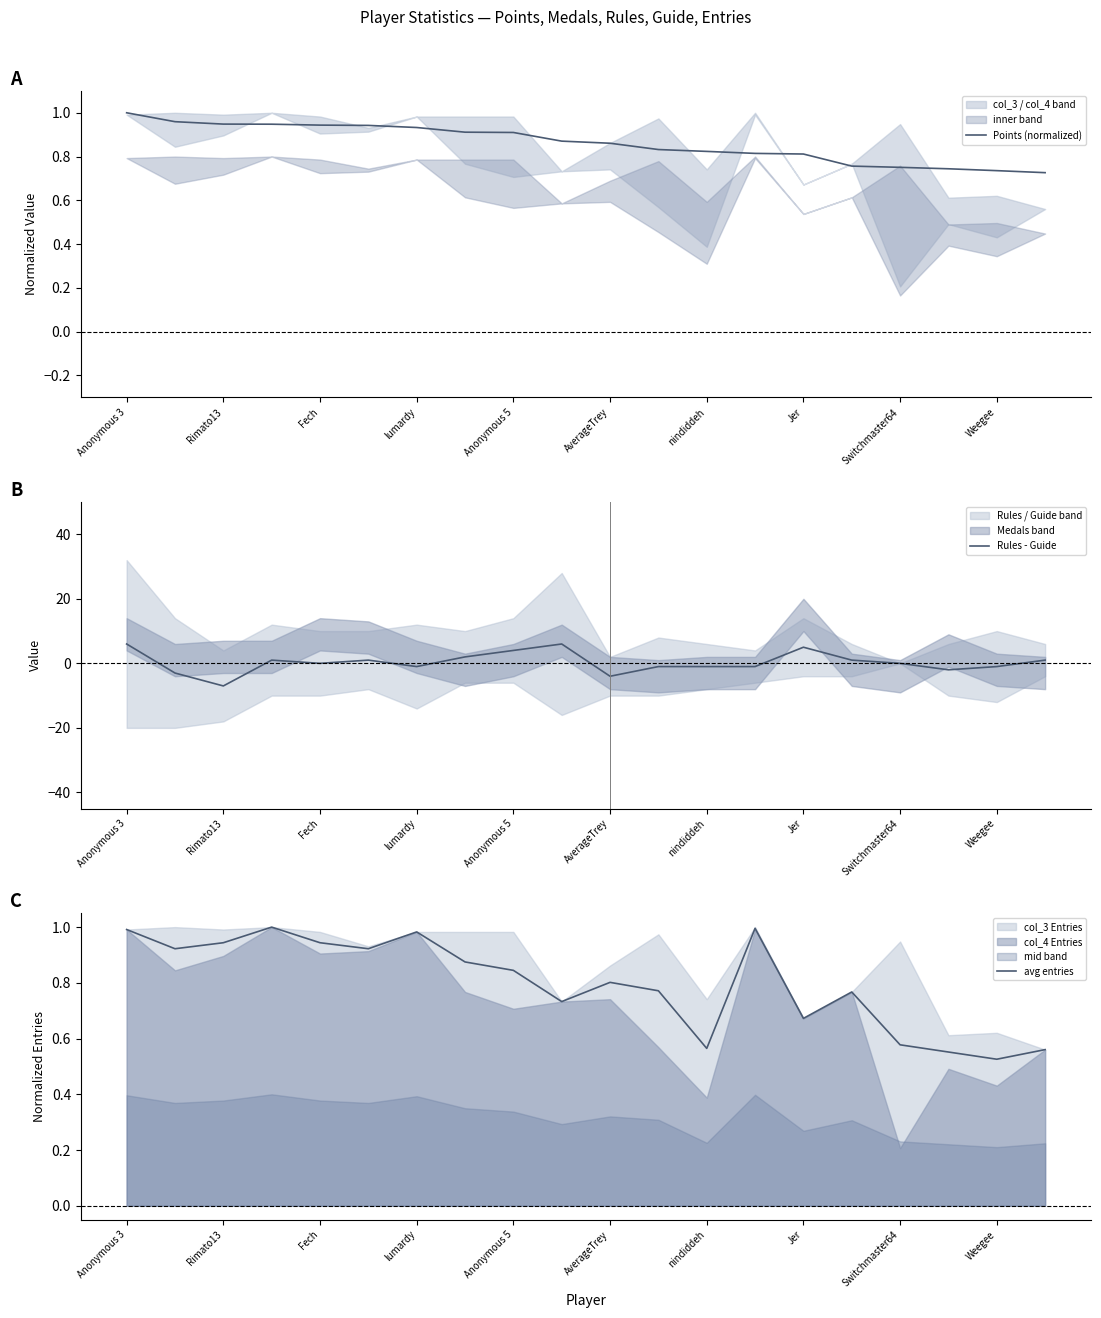

What is the sum of all Points (normalized) values?

17.2